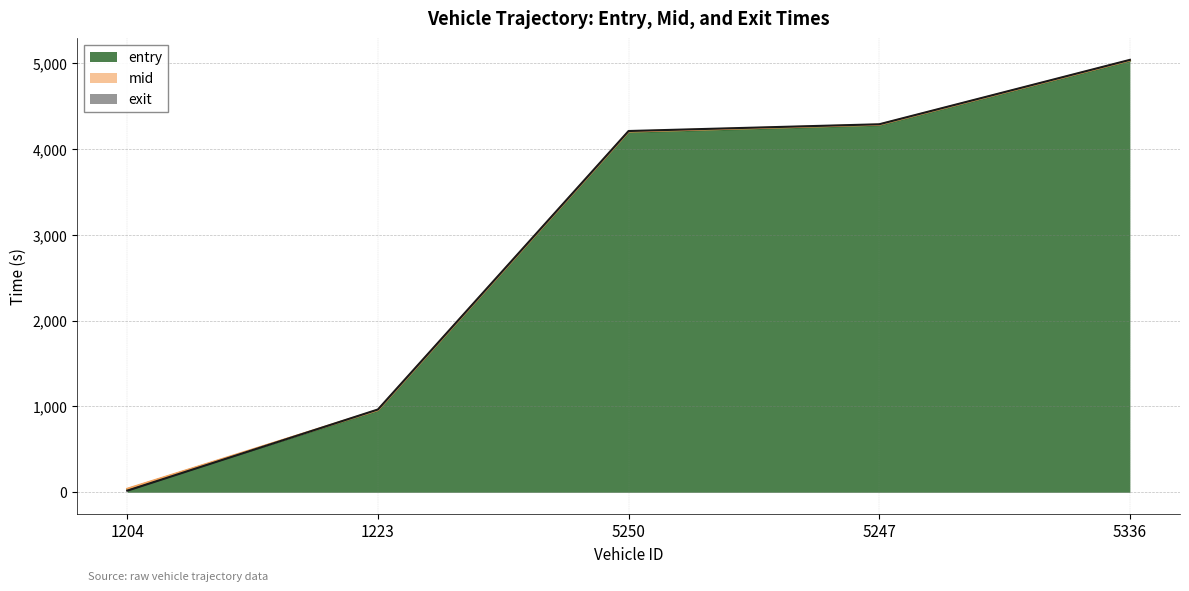

What is the difference between the entry values at 1223 and 5250?

3243